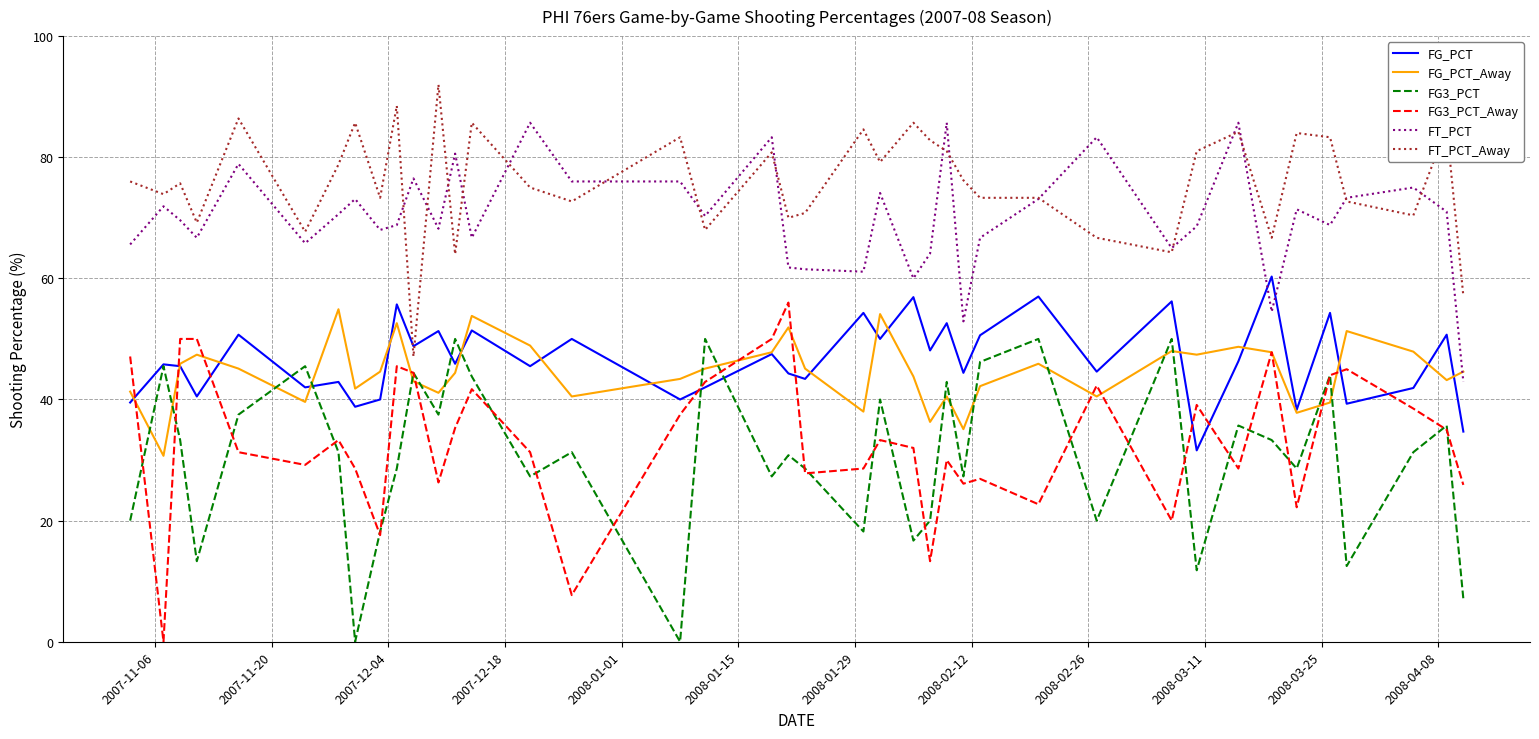

What is the maximum value for FG_PCT?

60.3